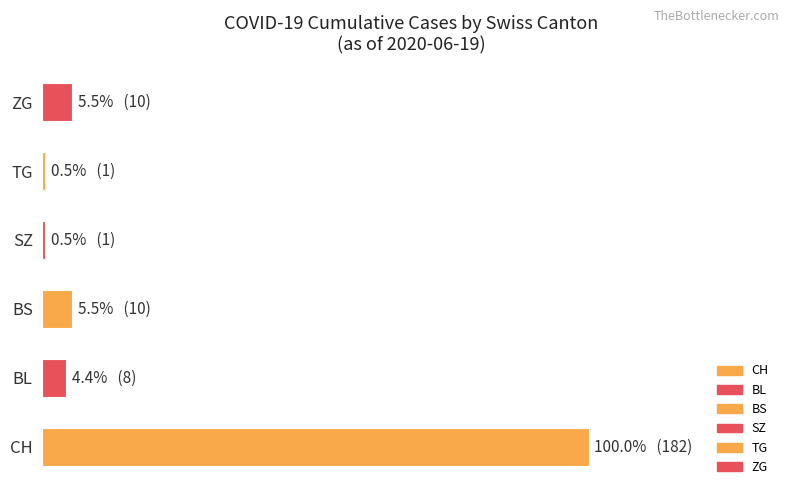

Are the bars horizontal?

Yes